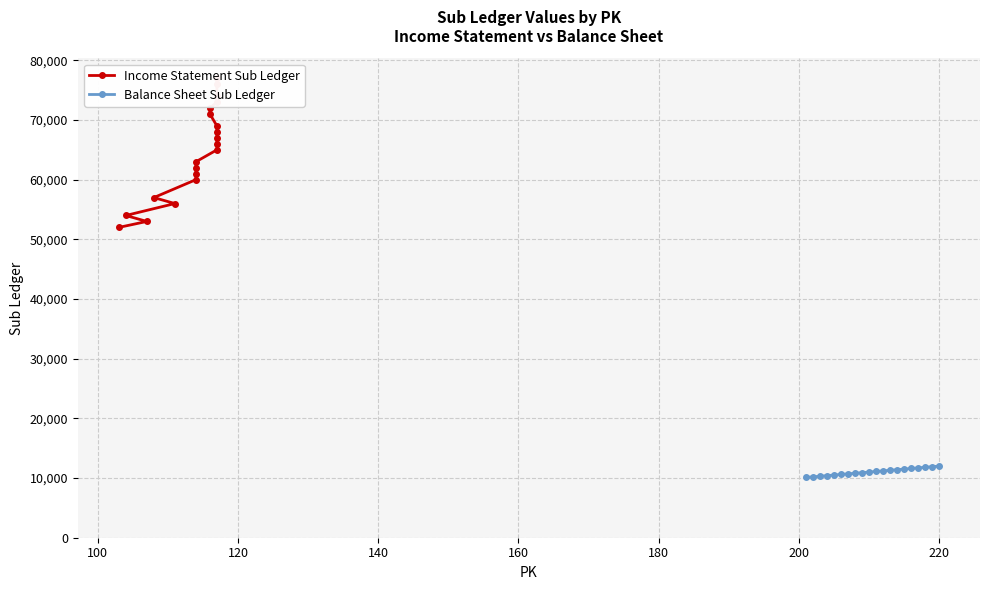

What is the difference between the second highest and second lowest values in the Income Statement Sub Ledger series?

23000